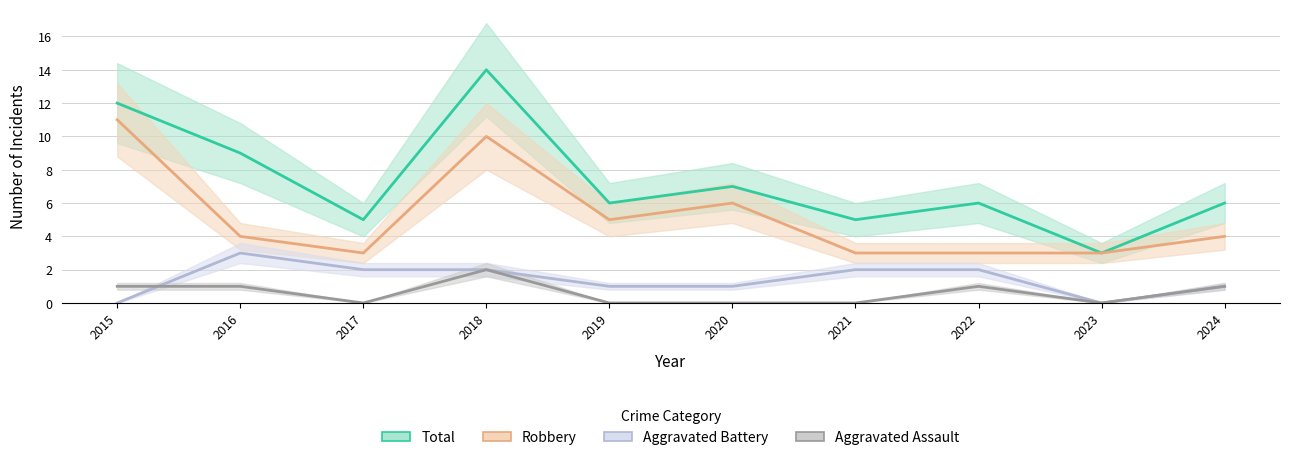

What are all the series names shown in the legend?

Aggravated Assault, Aggravated Battery, Robbery, Total